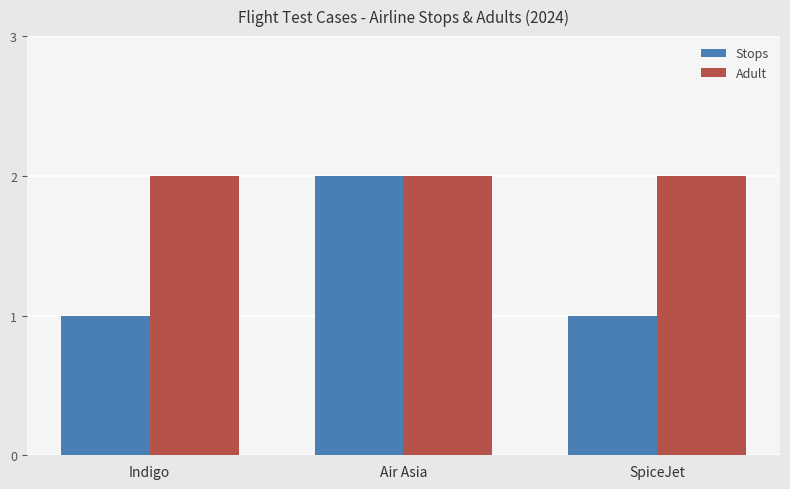

Is the value of Stops at SpiceJet greater than the value of Adult at Air Asia?

No